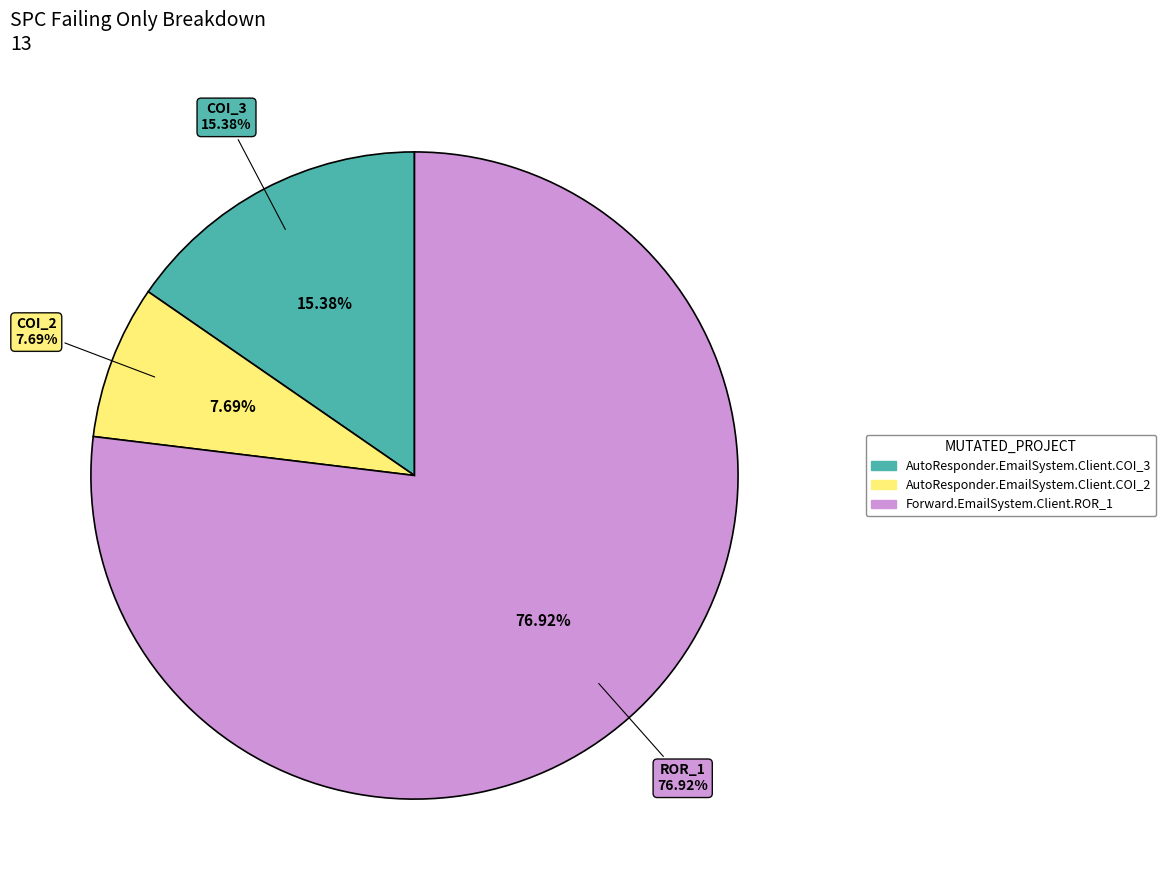

True or false: AutoResponder.EmailSystem.Client.COI_3 accounts for 15% of the total.

True